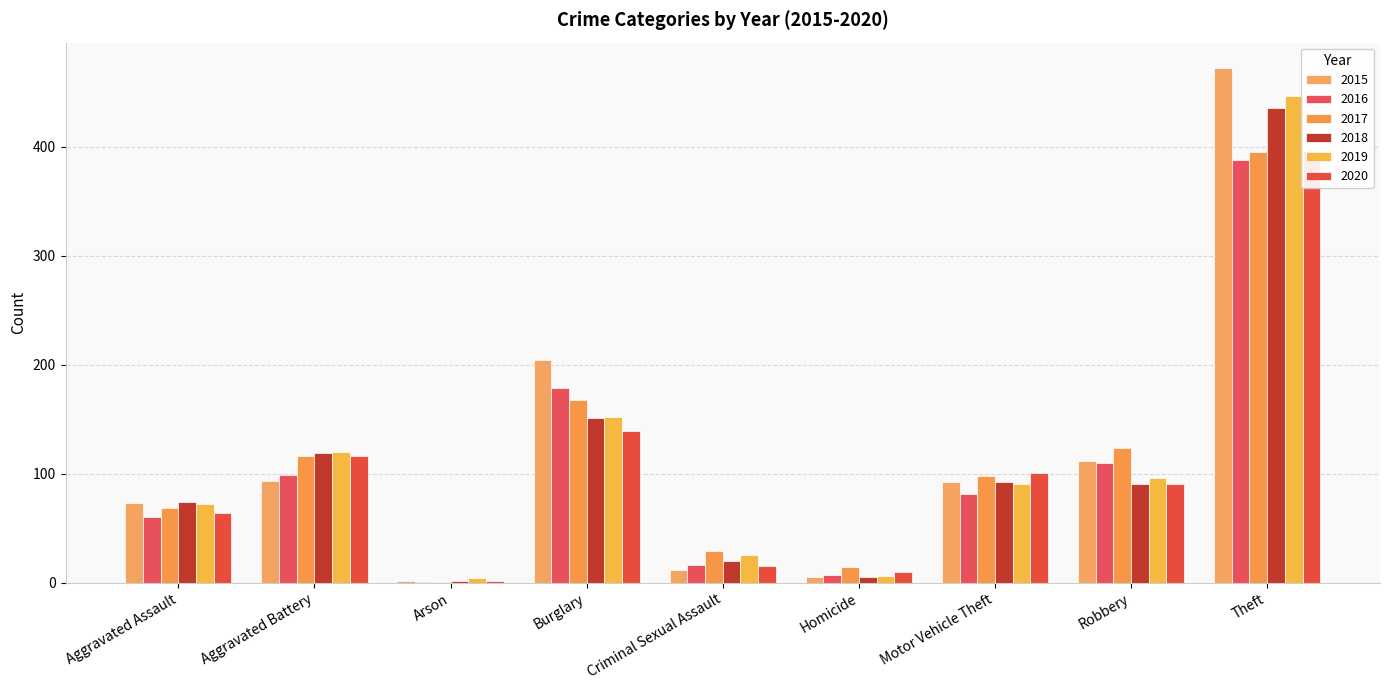

Which series has the largest range (max minus min)?

2015